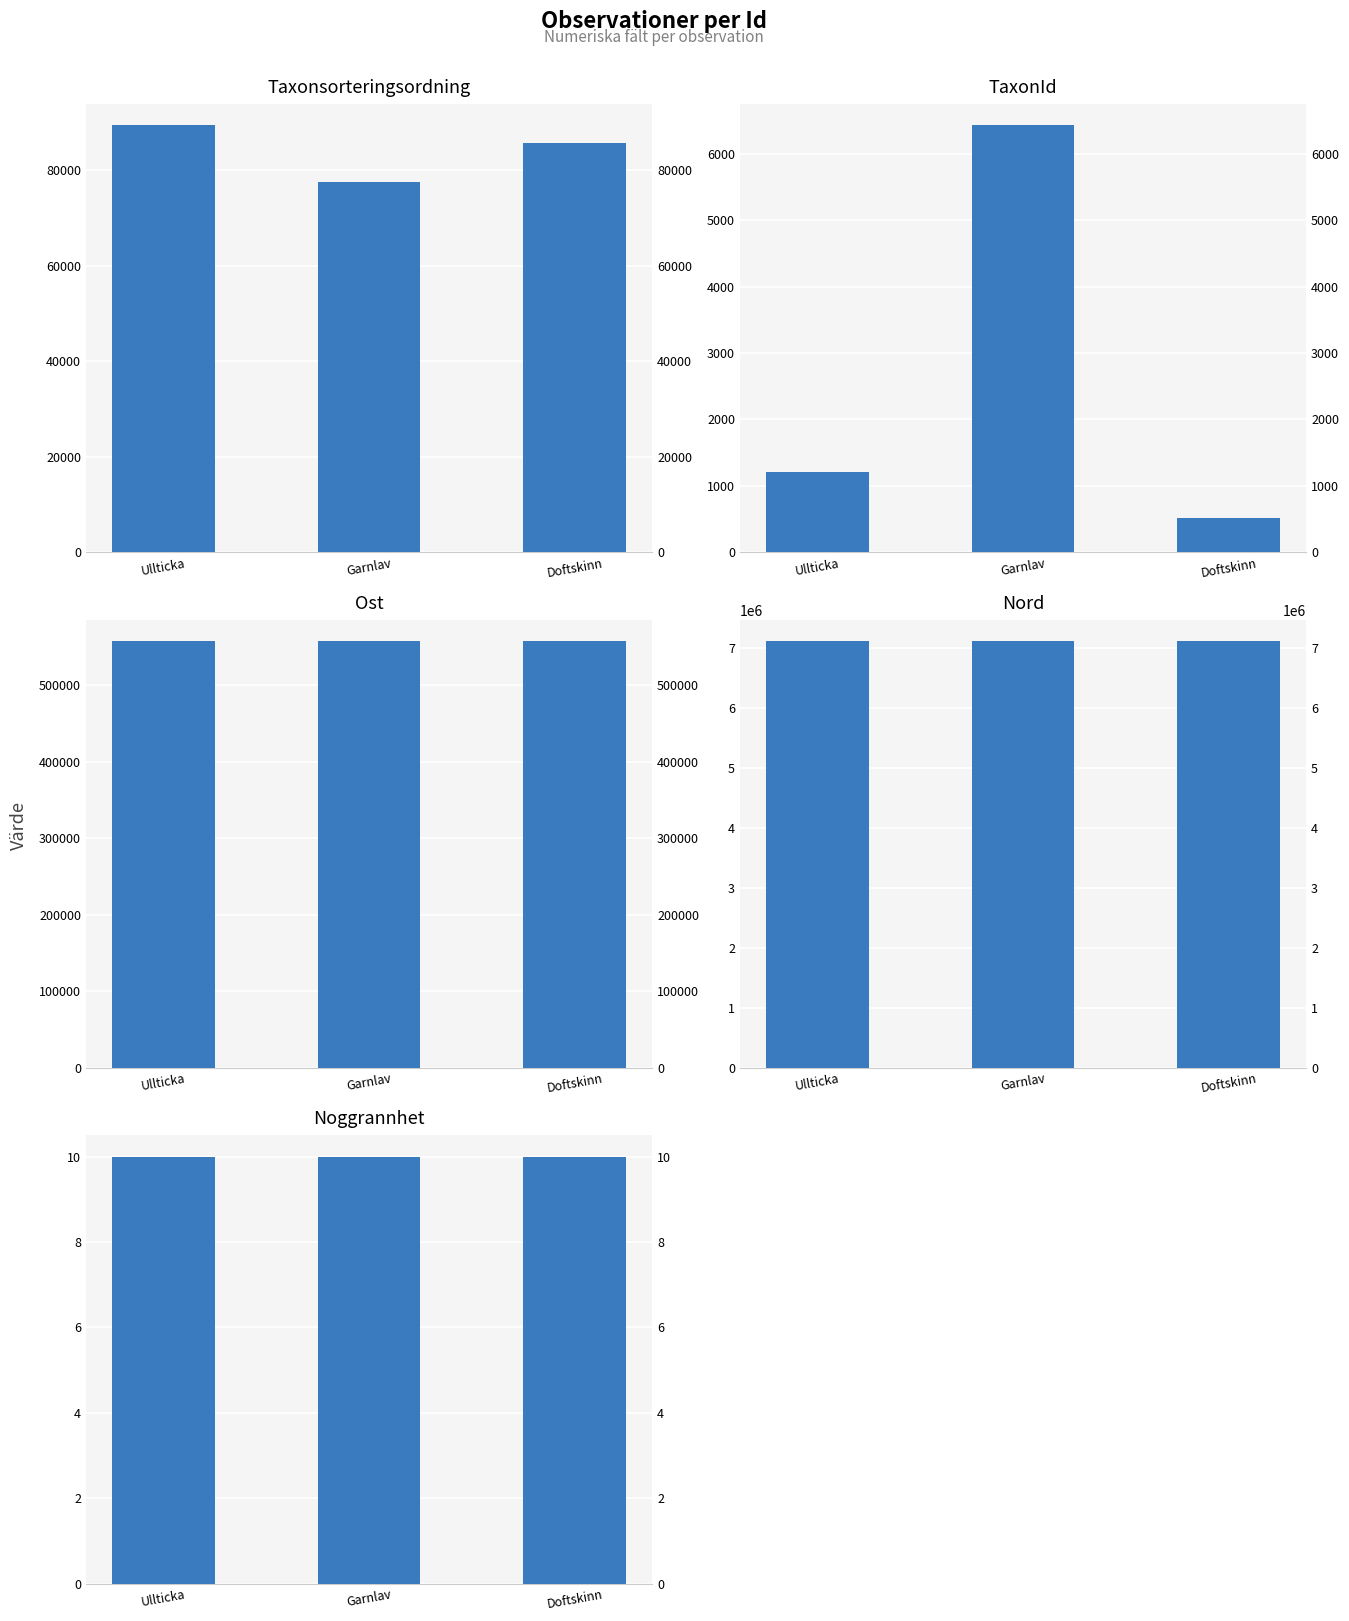

Which series has the widest spread of values?

Taxonsorteringsordning